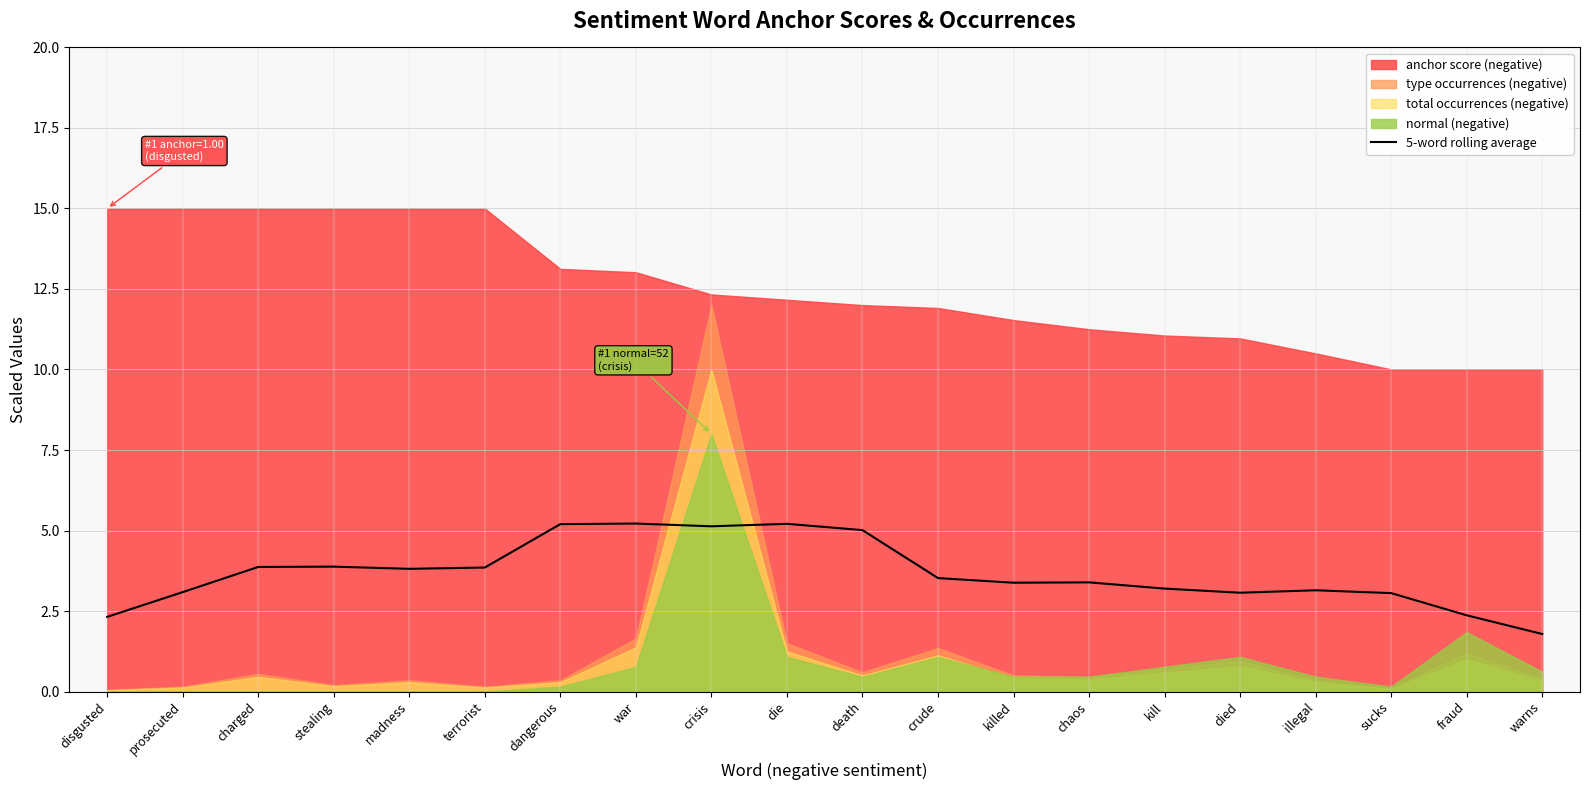

True or false: the data has more than 0 interior local peaks.

True